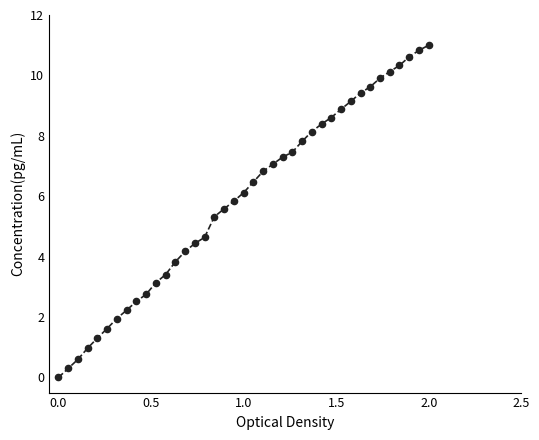

What is the range of X values (max minus min)?

2.0